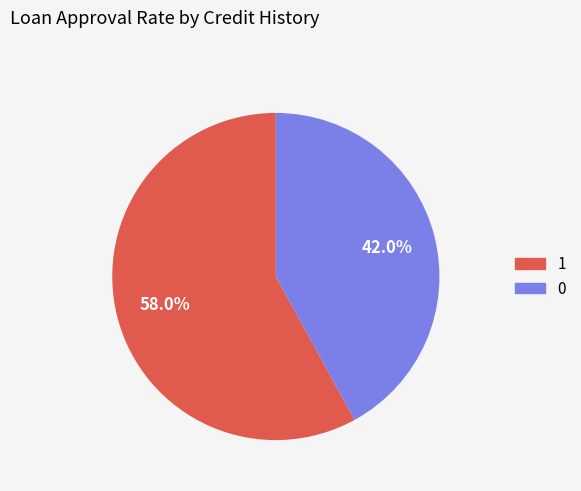

Is it true that 0 is 32% of the pie?

False